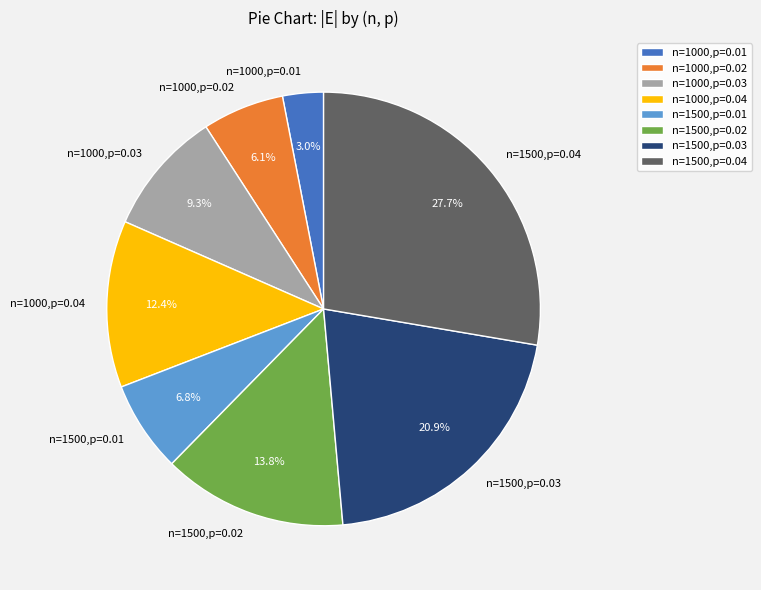

Count the number of slices in the pie.

8